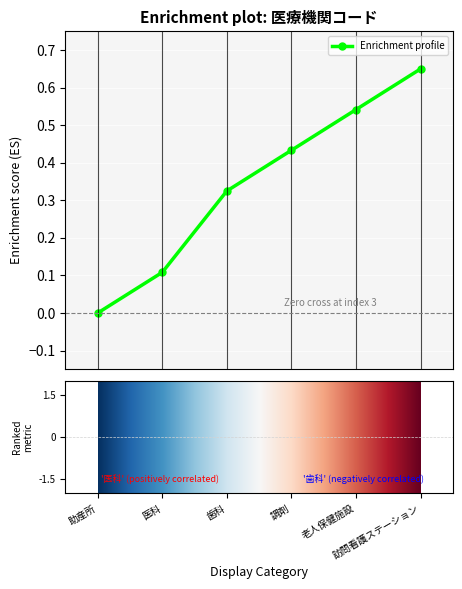

True or false: the data has more than 1 interior local peaks.

False